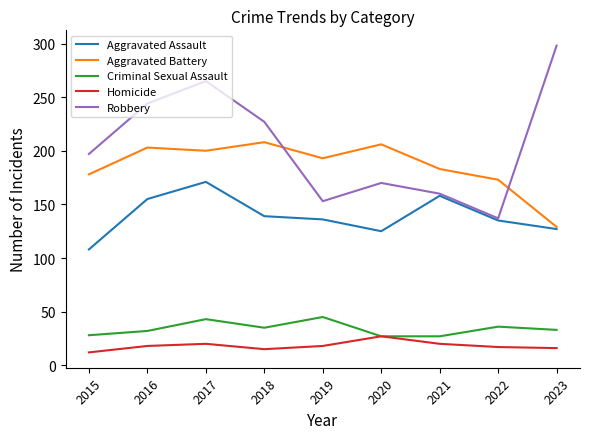

True or false: Homicide and Robbery cross at least once.

False